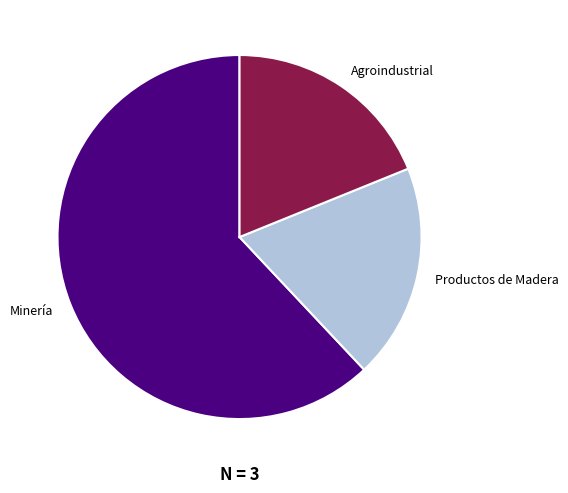

What is the ratio of the value at Productos de Madera to the value at Minería?

0.3